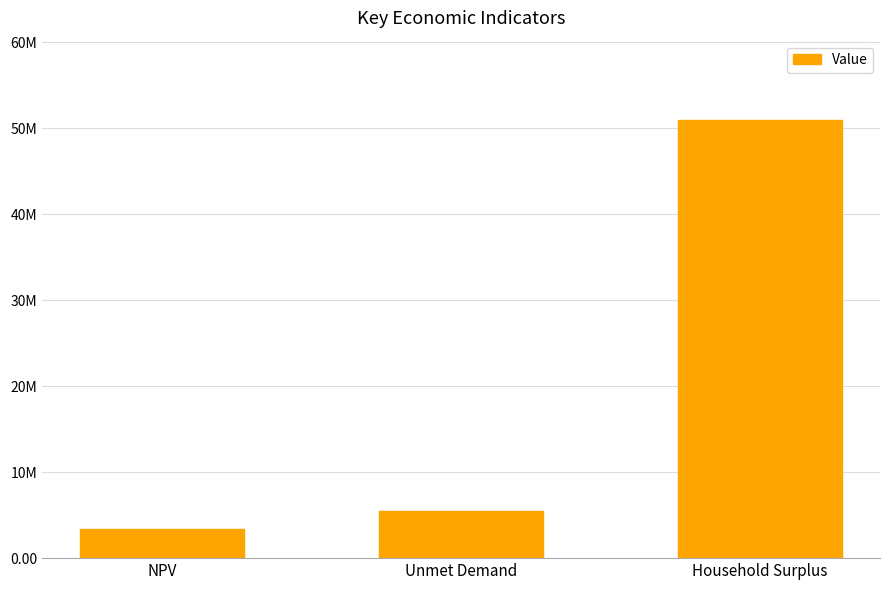

What is the value of the 2nd bar from the left?

5495828.0